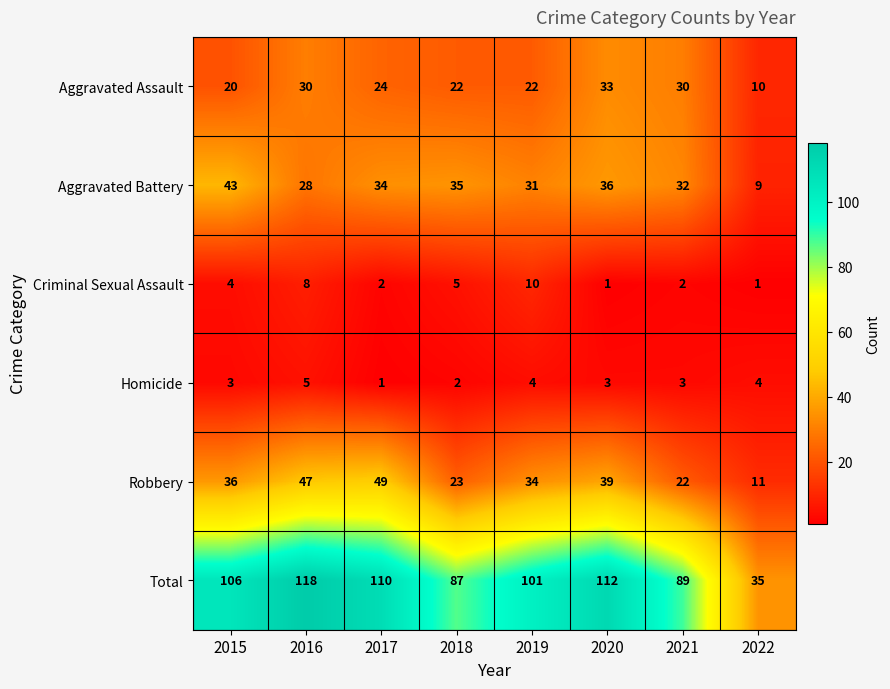

Read the Robbery value at 2019, to the nearest 5.

35